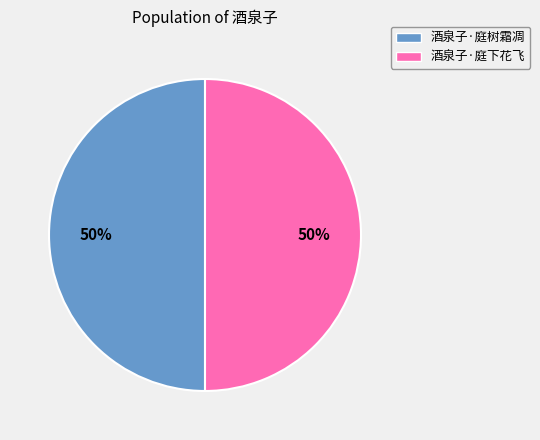

What is the ratio of the value at 酒泉子·庭下花飞 to the value at 酒泉子·庭树霜凋?

1.0